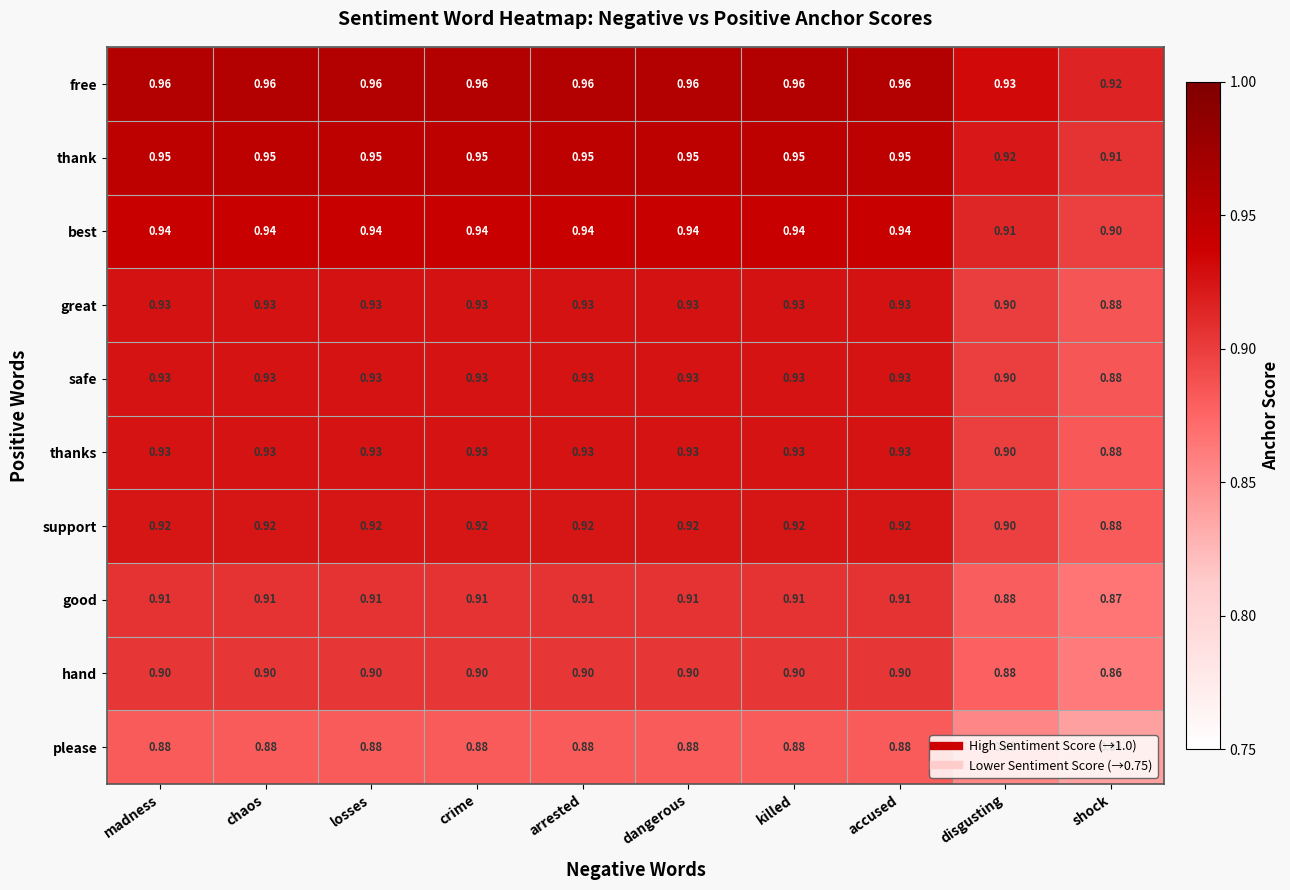

At which label is hand closest to 0?

shock